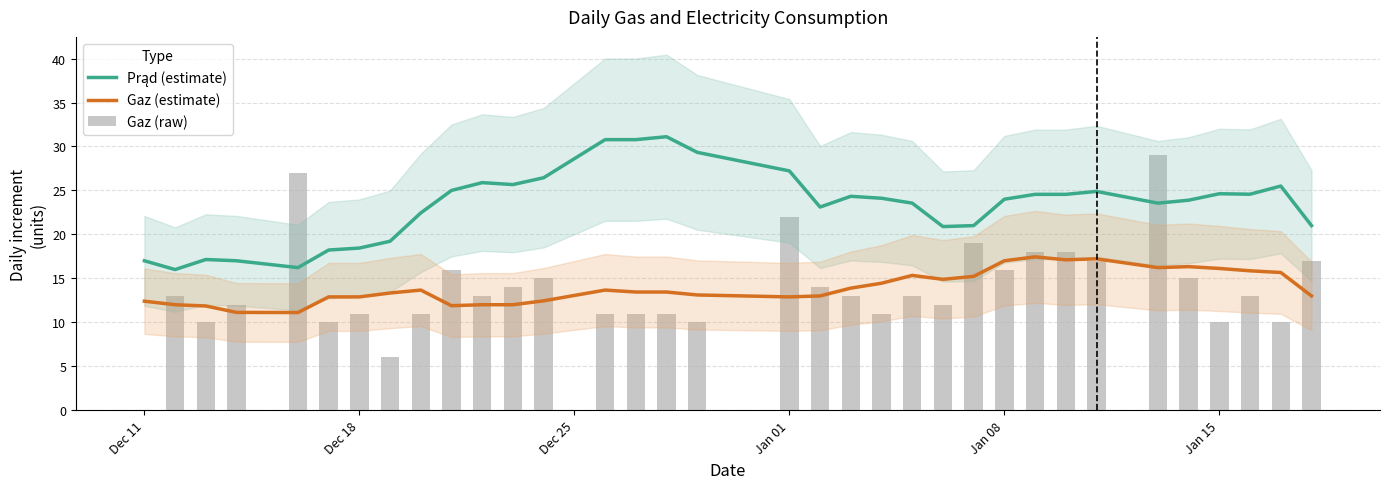

Which series has the largest total across all categories?

Prąd (estimate)